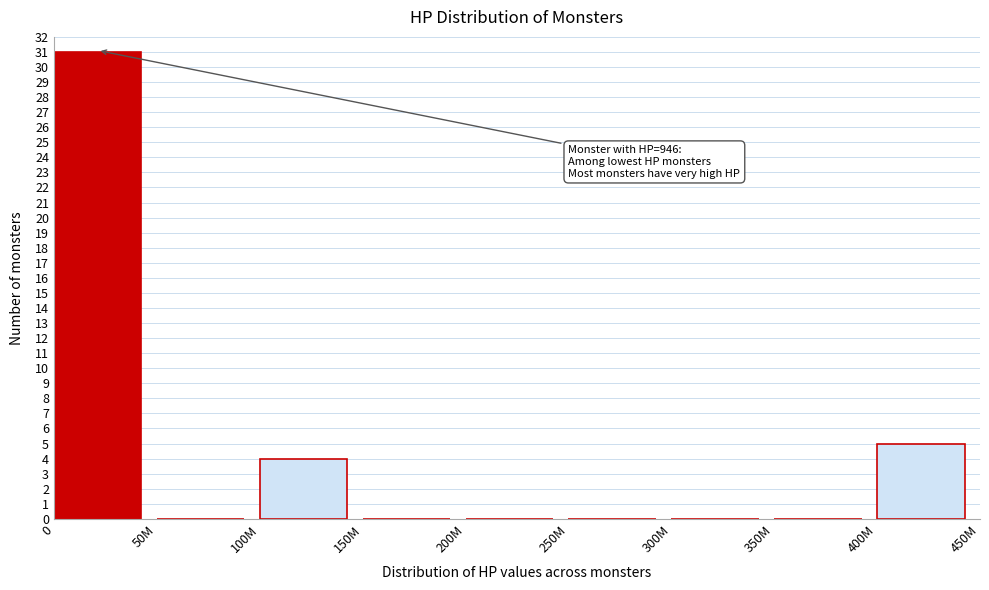

Reading left to right, list all the values displayed in this chart.

0=31	50M=0	100M=4	150M=0	200M=0	250M=0	300M=0	350M=0	400M=5